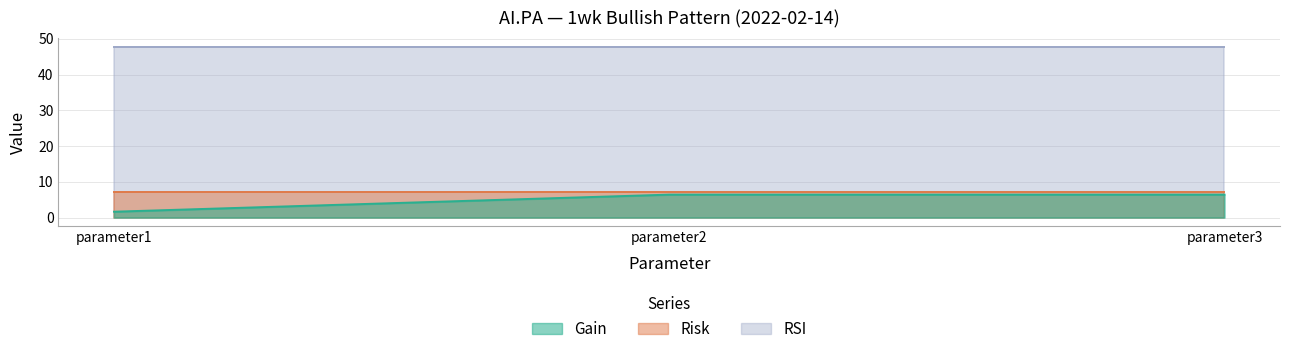

Rank the series at parameter2 from lowest to highest value.

Gain, Risk, RSI